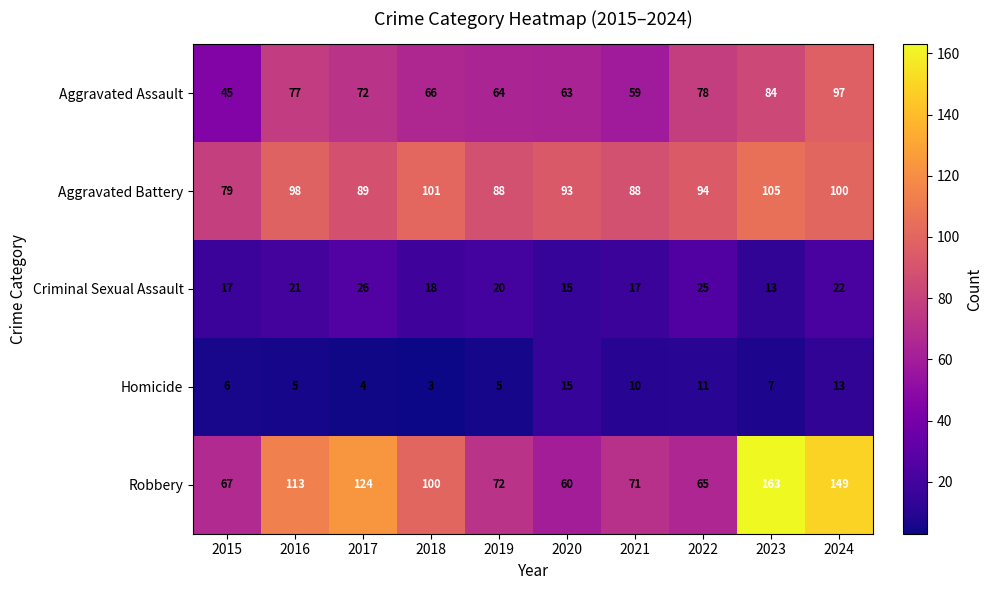

What is the spread (max minus min) of values at 2022?

83